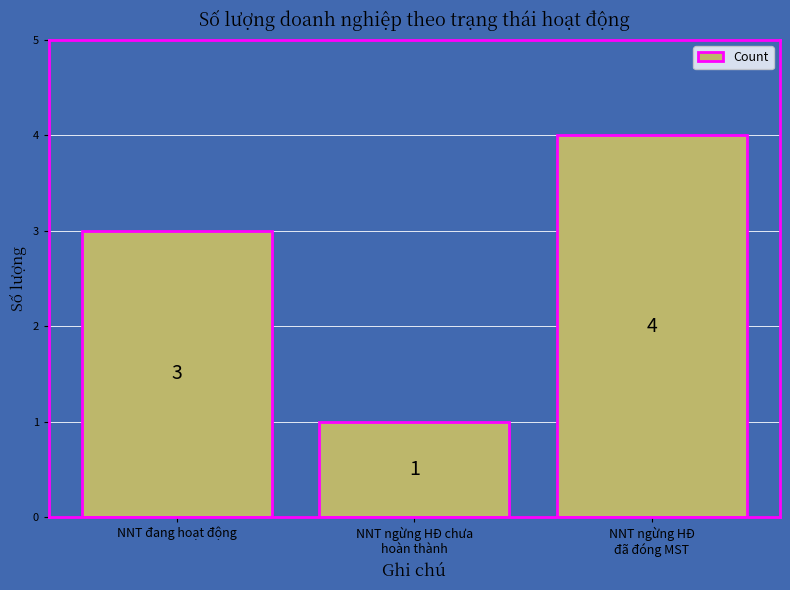

List the labels in order of value, smallest first.

NNT ngừng HĐ chưa
hoàn thành, NNT đang hoạt động, NNT ngừng HĐ
đã đóng MST